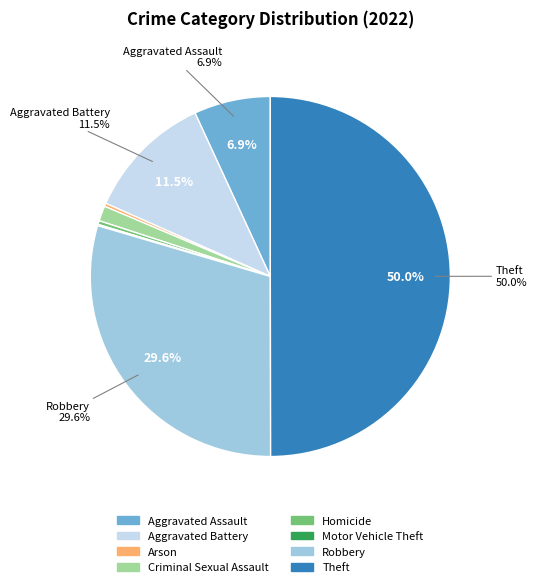

Is it true that Homicide is 0% of the pie?

True